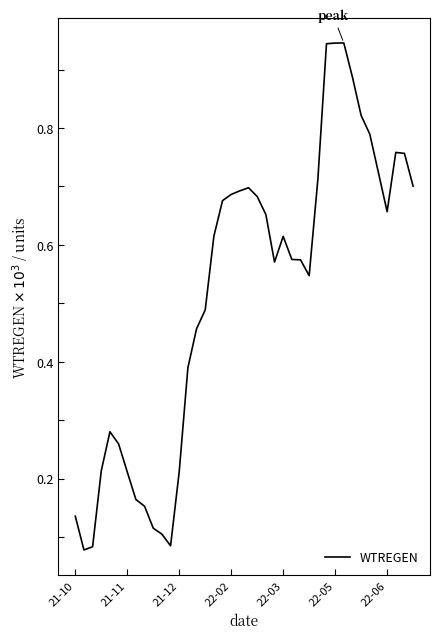

True or false: there are more than 1 points higher than both neighbors.

True